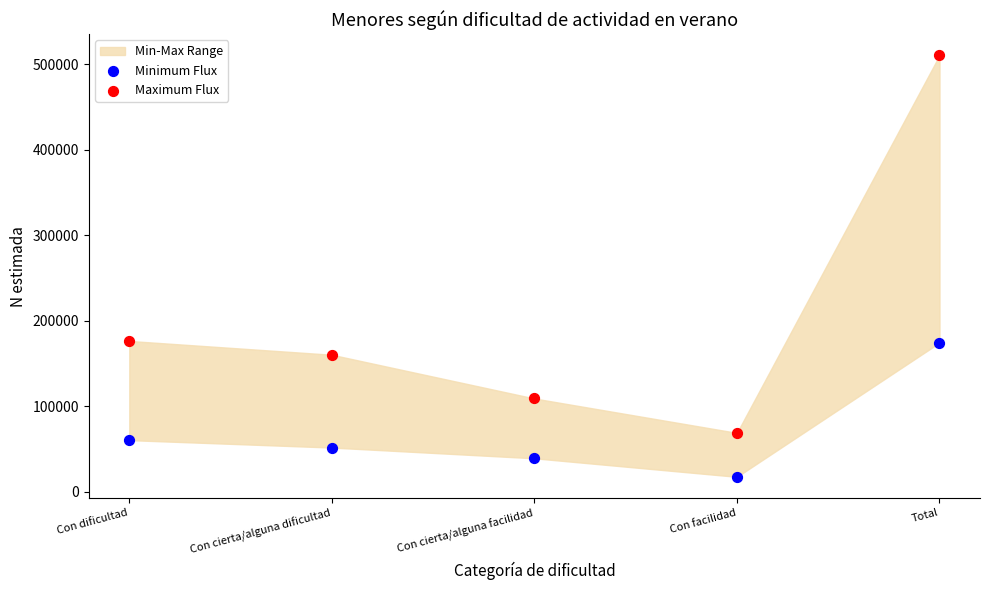

Across all data points, what is the range of Y values (max minus min)?

492766